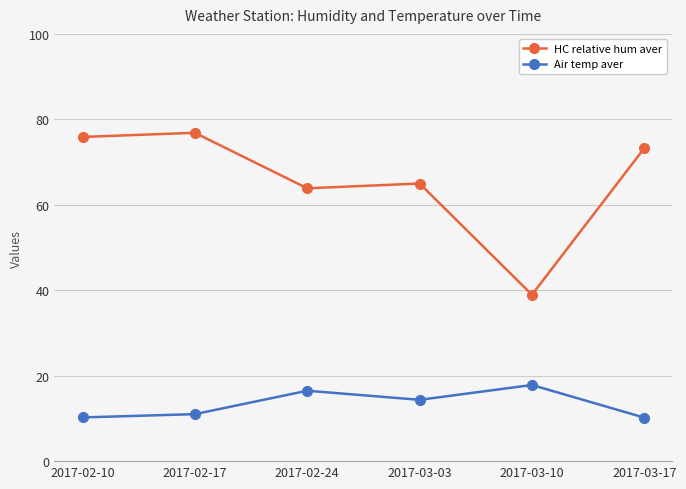

At which label does HC relative hum aver reach its minimum?

2017-03-10